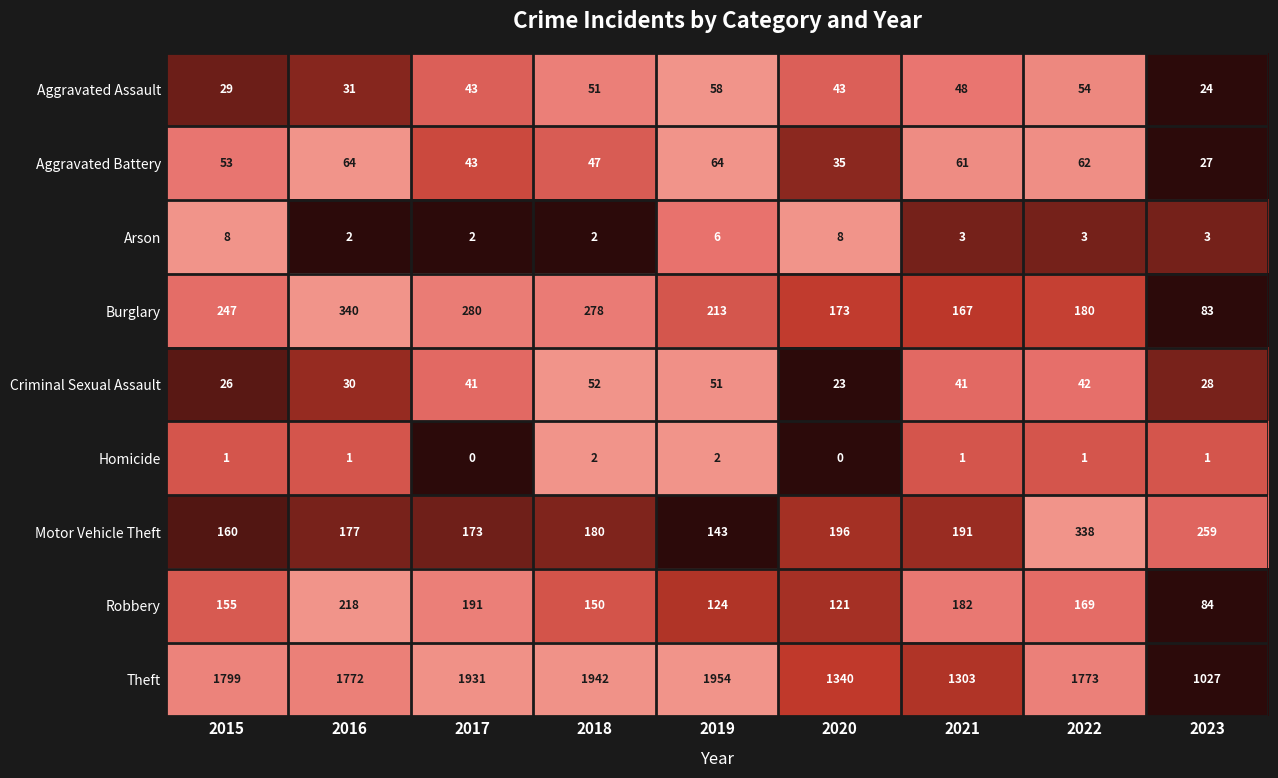

What is the total value across all series at 2020?

1939